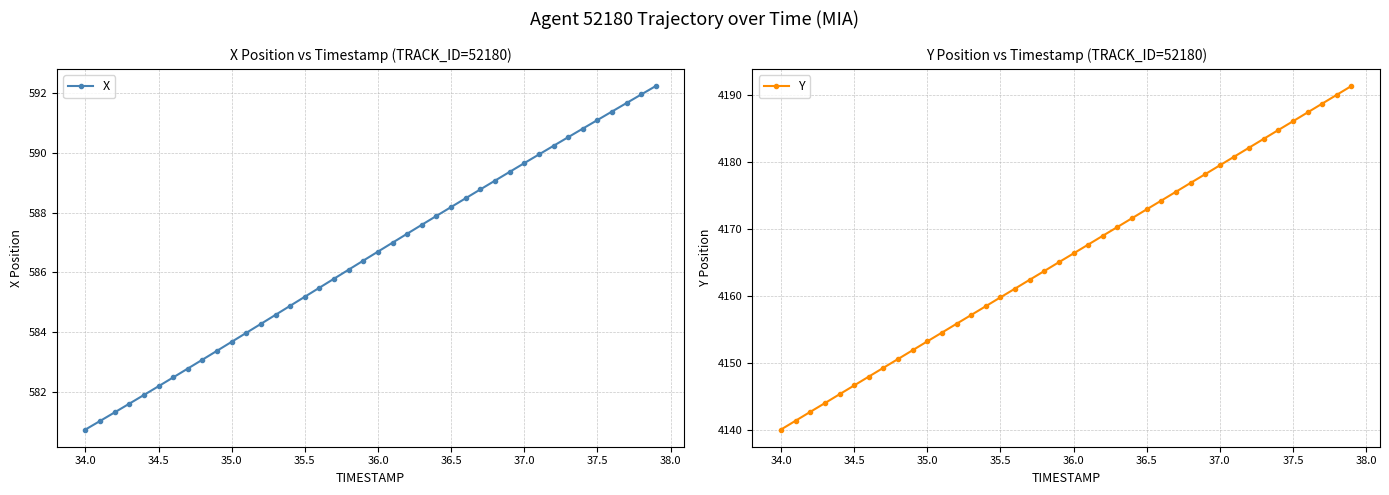

What is the value of the X point at the 21st from the left?

586.7